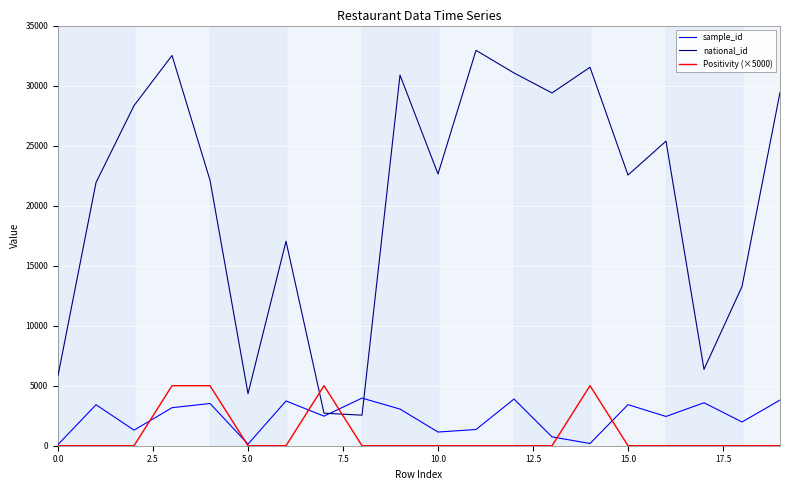

Which series has the widest spread of values?

national_id